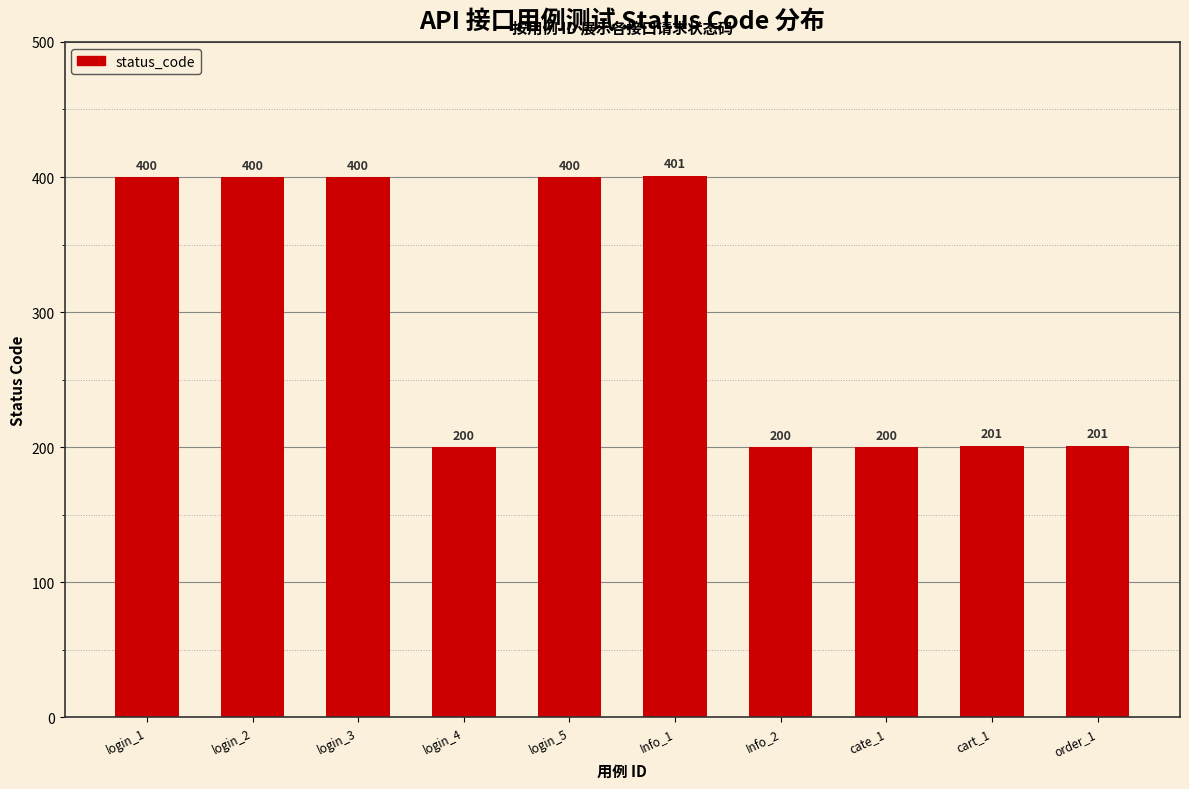

Reading right to left, what are all the values shown in this chart?

201	201	200	200	401	400	200	400	400	400